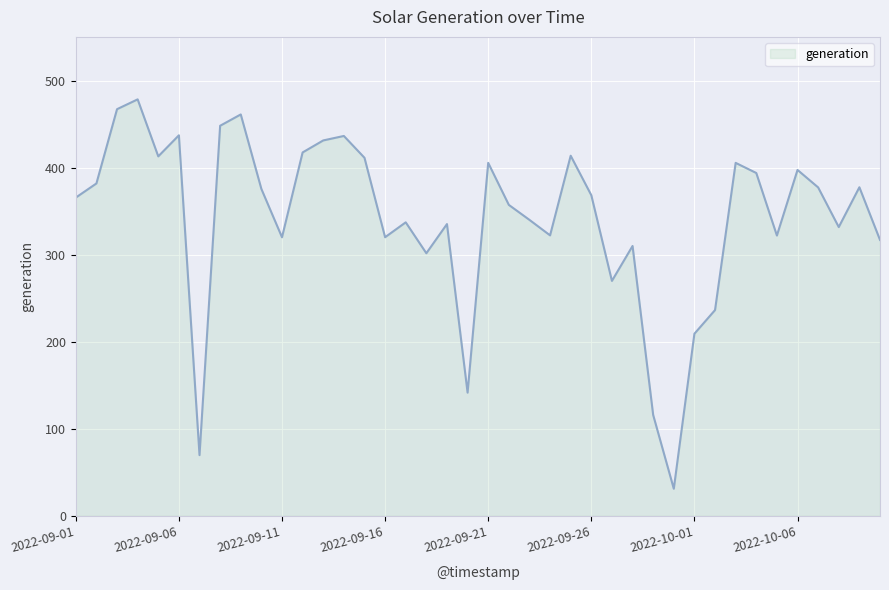

How many categories are shown in the chart?

40